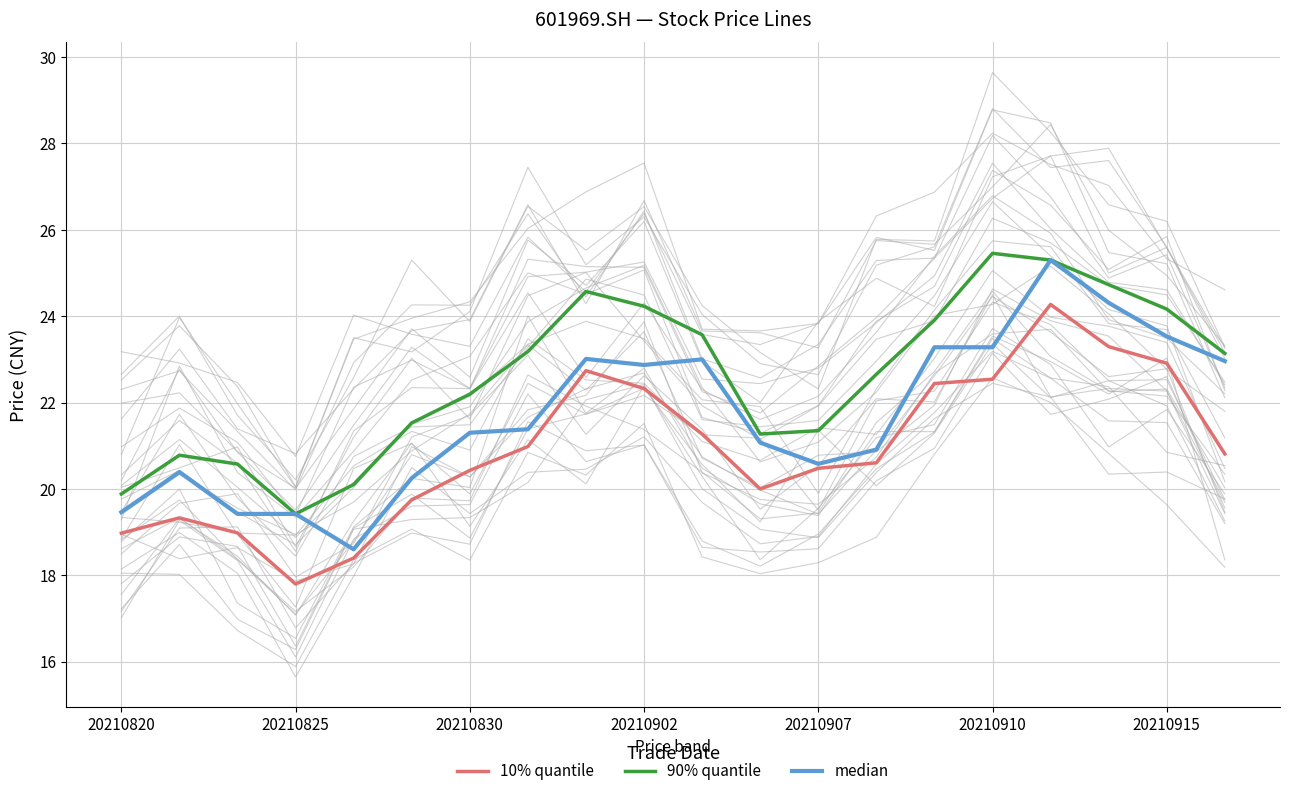

What is the highest value of the 90% quantile series?

25.5